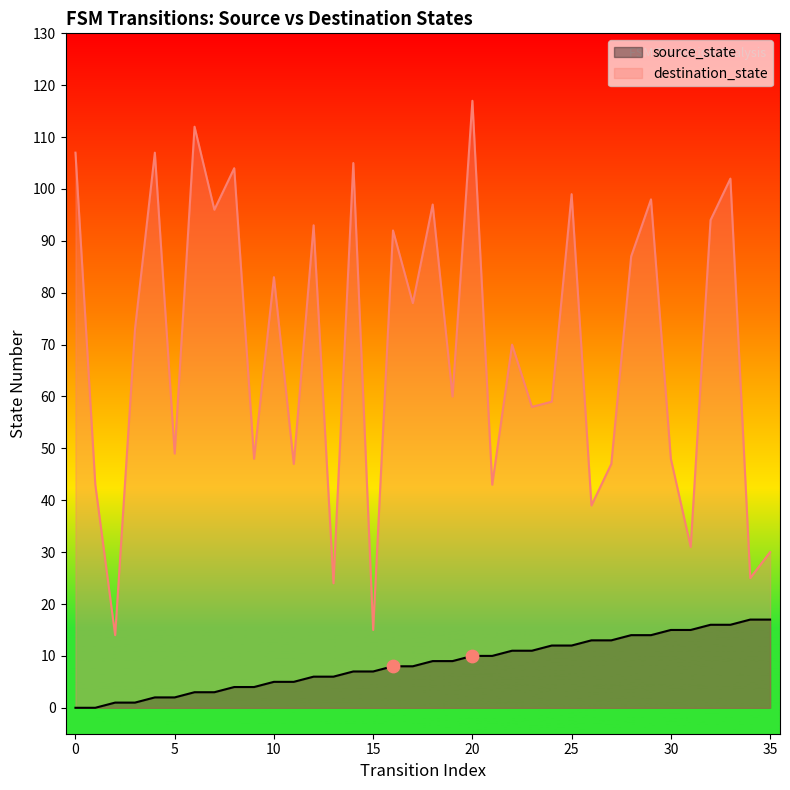

What are all the series names shown in the legend?

source_state, destination_state